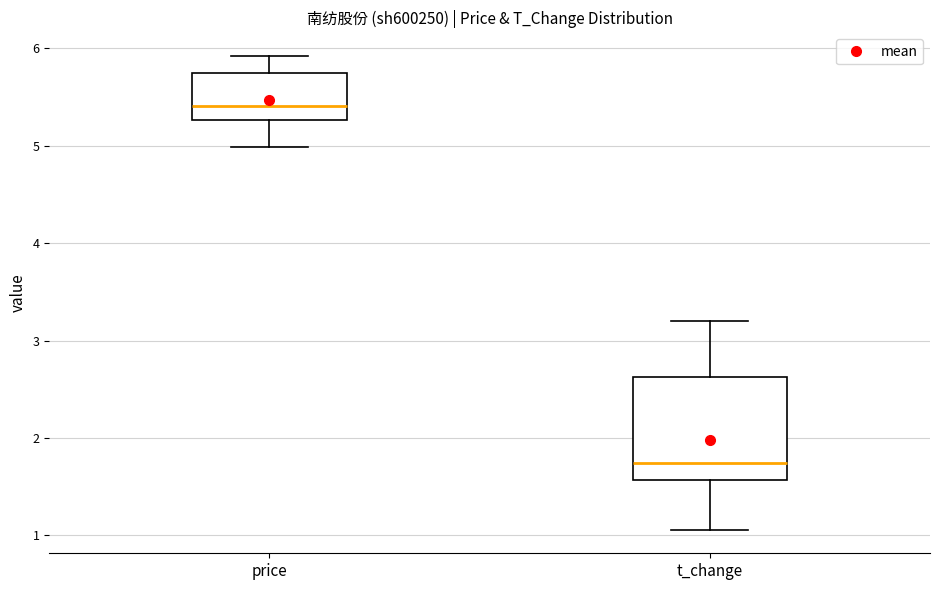

Reading left to right, read every box against the y-axis: the position of its median line, the range the box covers, and the ends of its whiskers. The values are not printed on the chart, so give them approximately, as read against the axis.

price: median 5.4, box 5.3 to 5.7, whiskers 5.0 to 5.9
t_change: median 1.7, box 1.6 to 2.6, whiskers 1.1 to 3.2